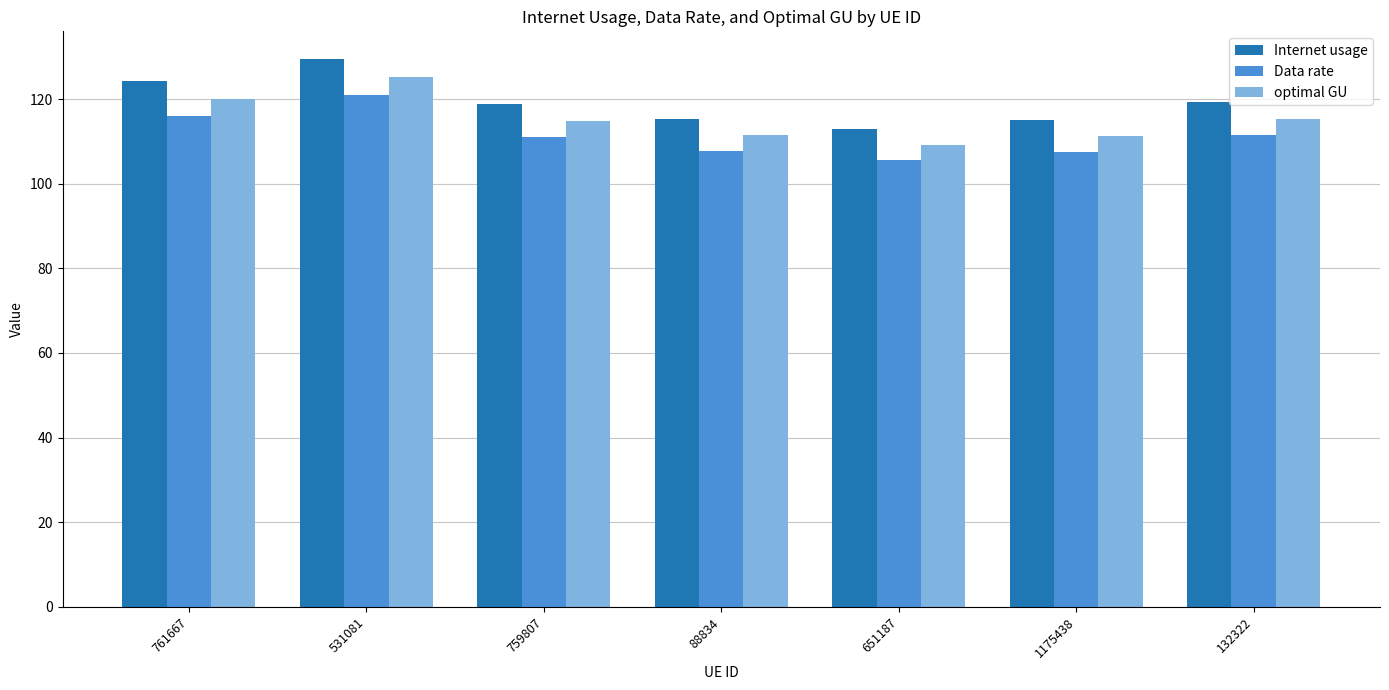

Which series has the largest total across all categories?

Internet usage